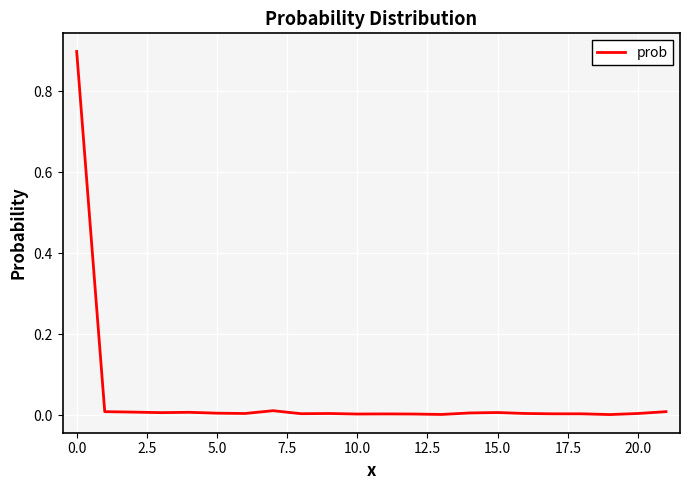

What is the difference between the maximum and minimum values?

0.9